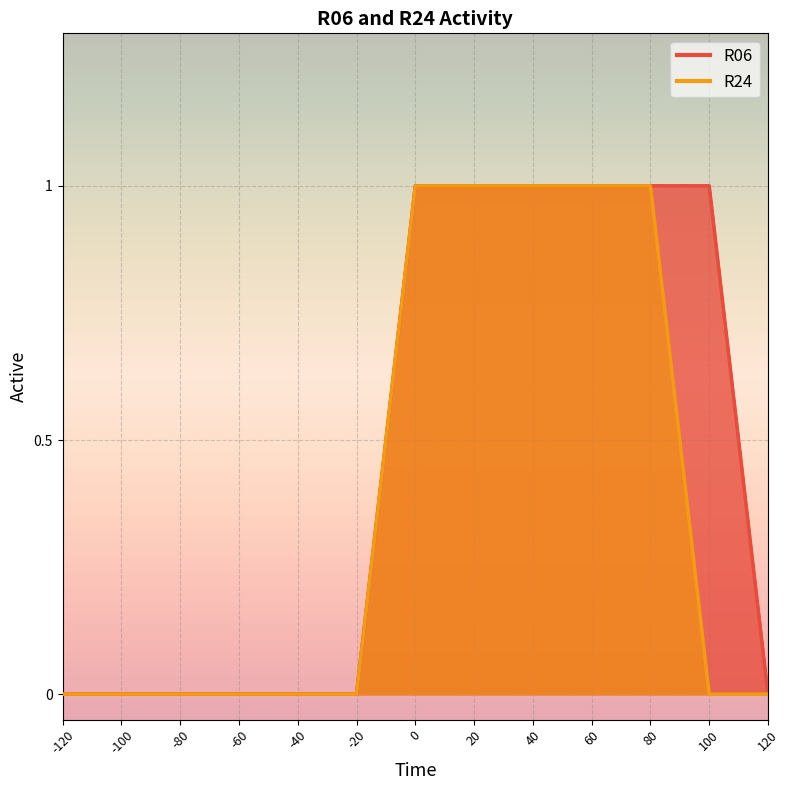

True or false: R06 and R24 cross at least once.

False